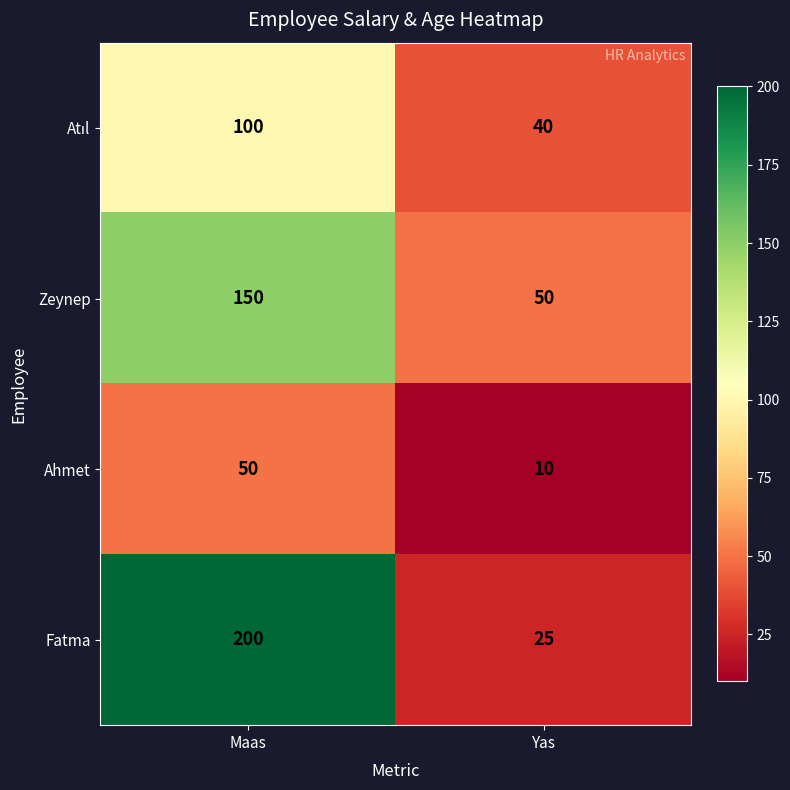

Is it true that Fatma equals 25 at Yas?

True